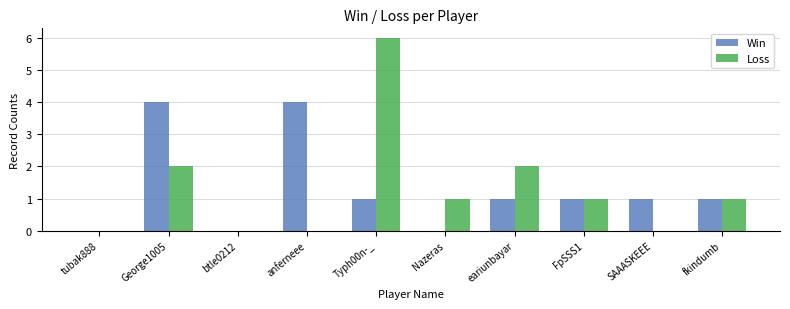

What is the total value across all series at George1005?

6